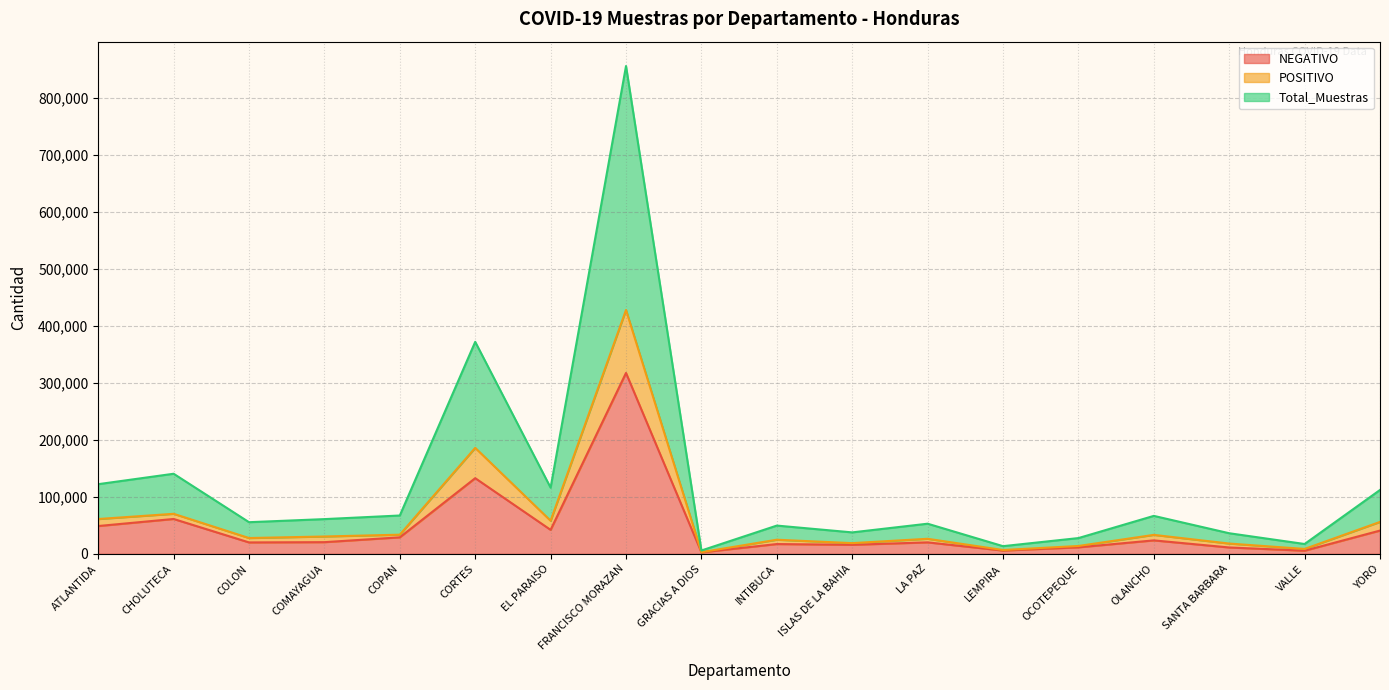

What is the difference between the second highest and minimum values in the Total_Muestras series?

365818